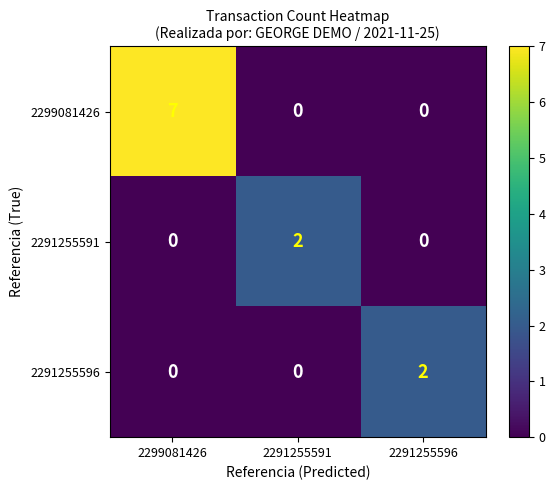

True or false: 2291255591 has a value of 0 at 2291255596.

True